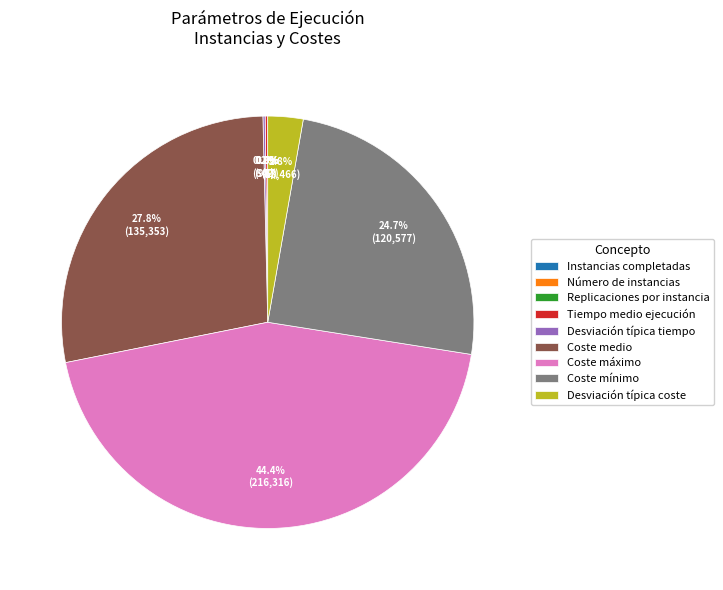

Which slice is the largest?

Coste máximo